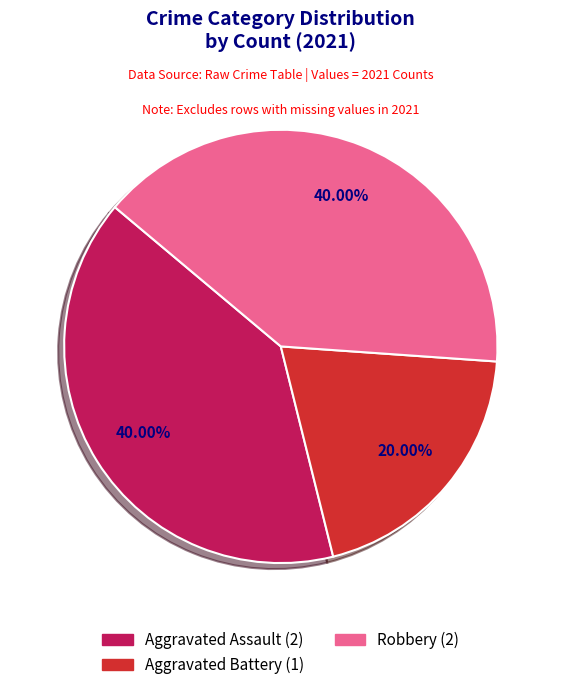

Is it true that Robbery is 35% of the pie?

False